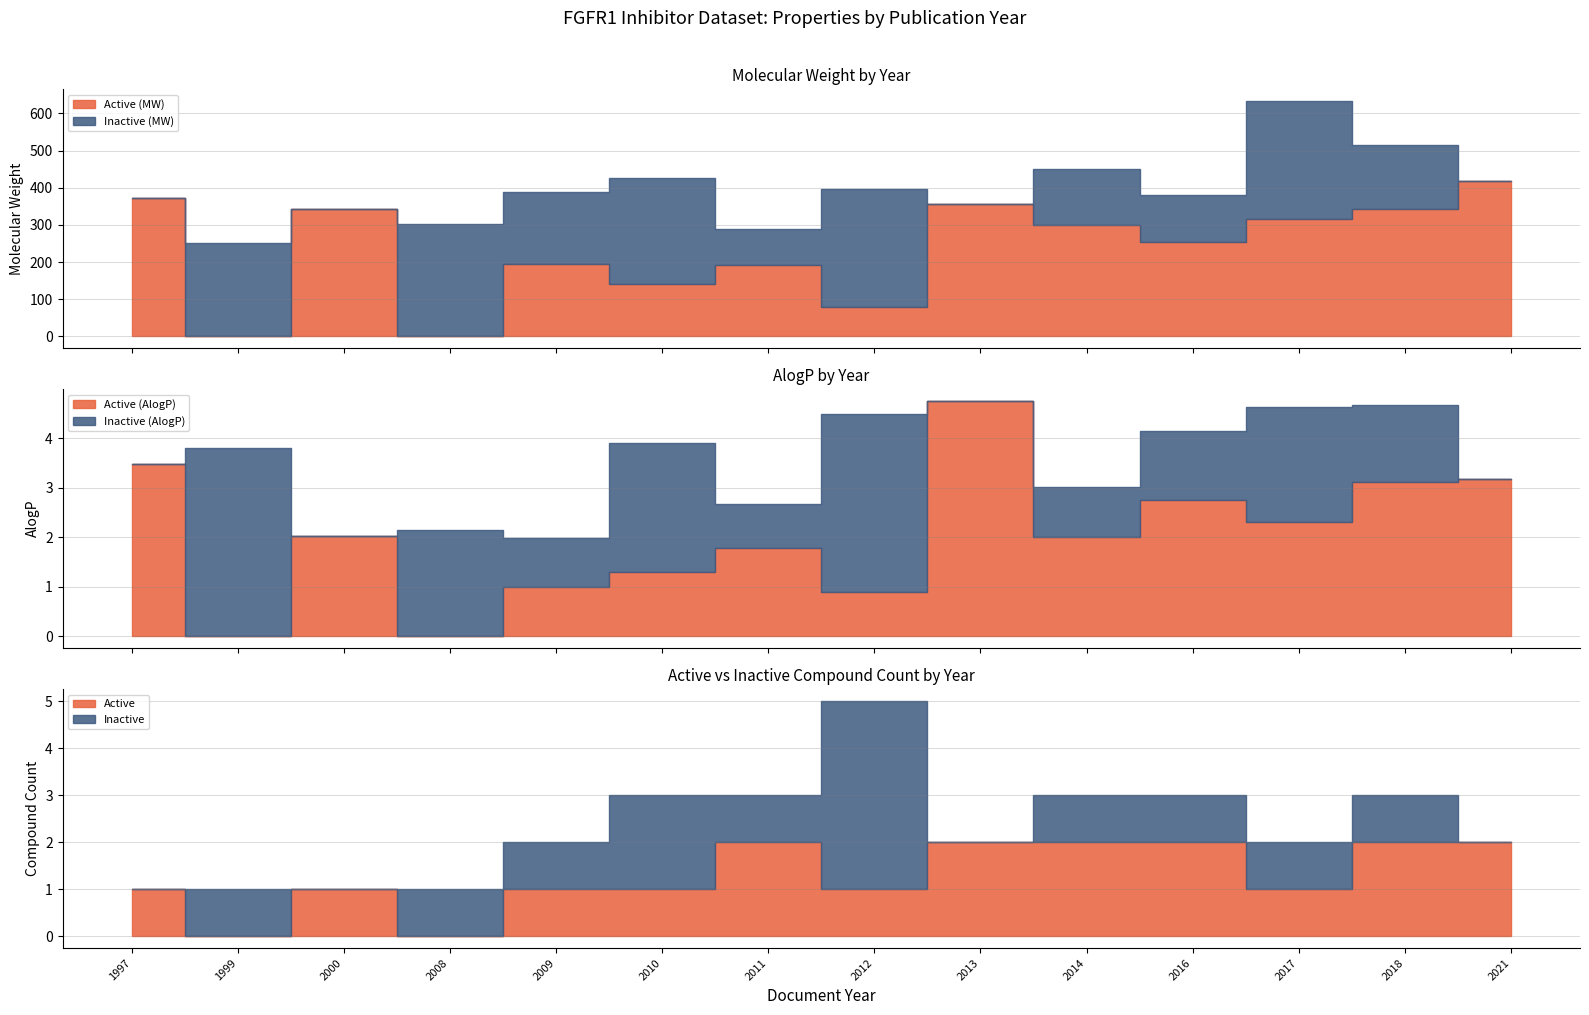

What is the label of the 8th point from the left?

2012